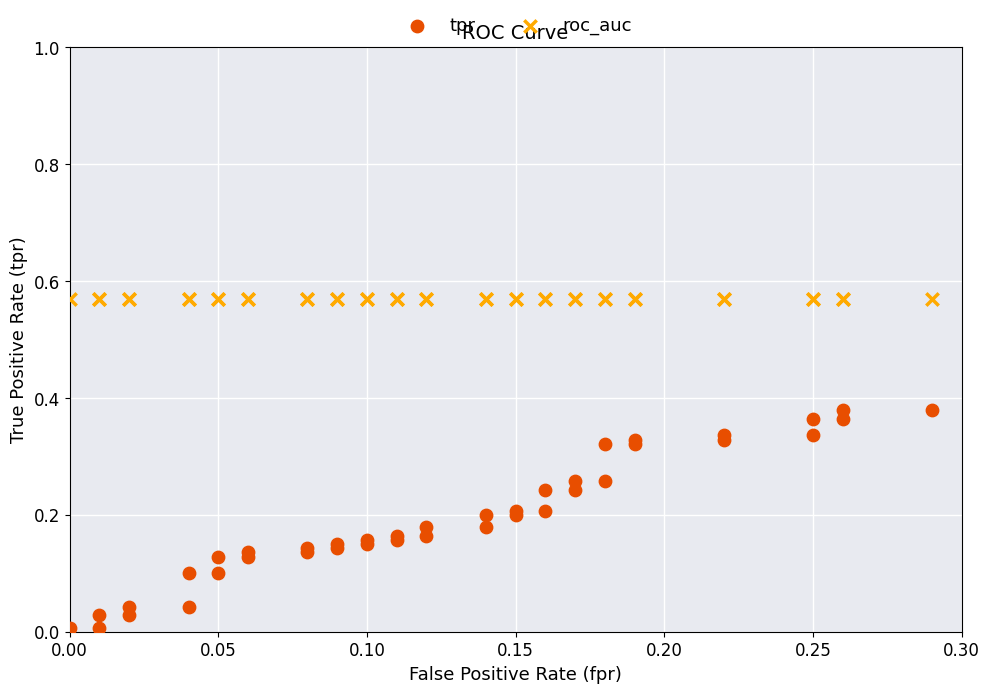

What are all the series names shown in the legend?

tpr, roc_auc